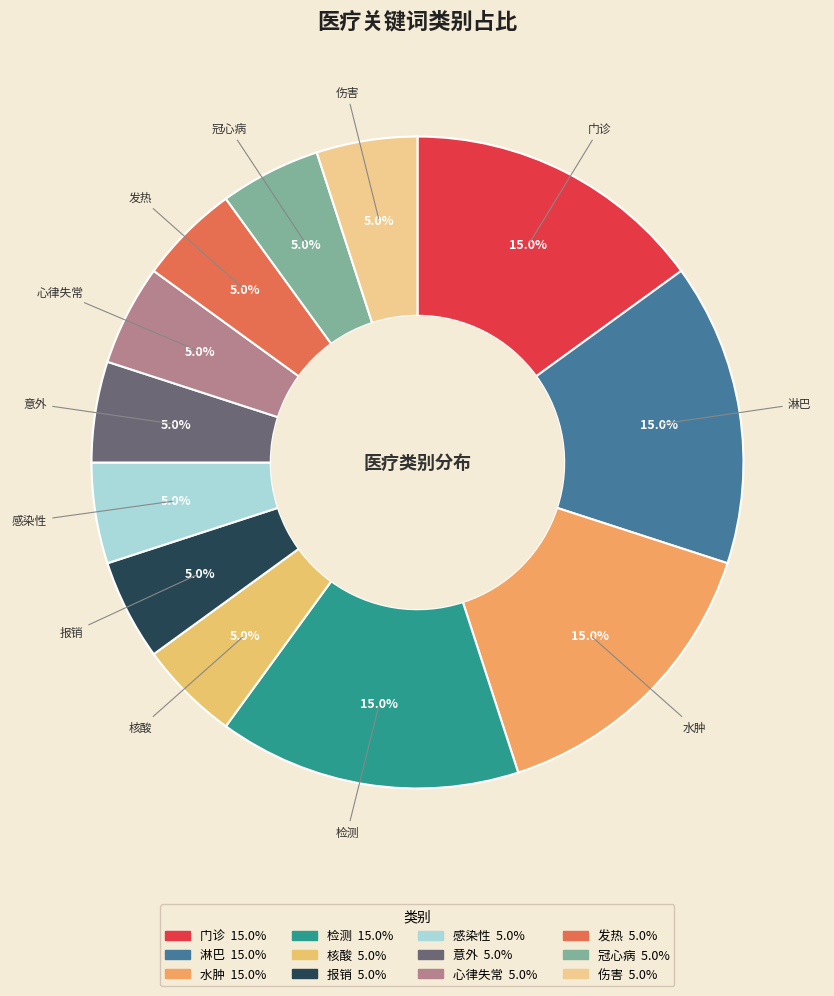

What percentage is the 发热 slice, to the nearest percent?

5%